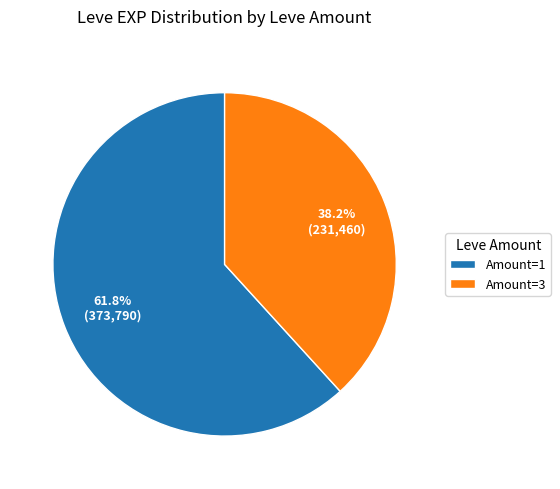

What is the ratio of the value at Amount=1 to the value at Amount=3?

1.6